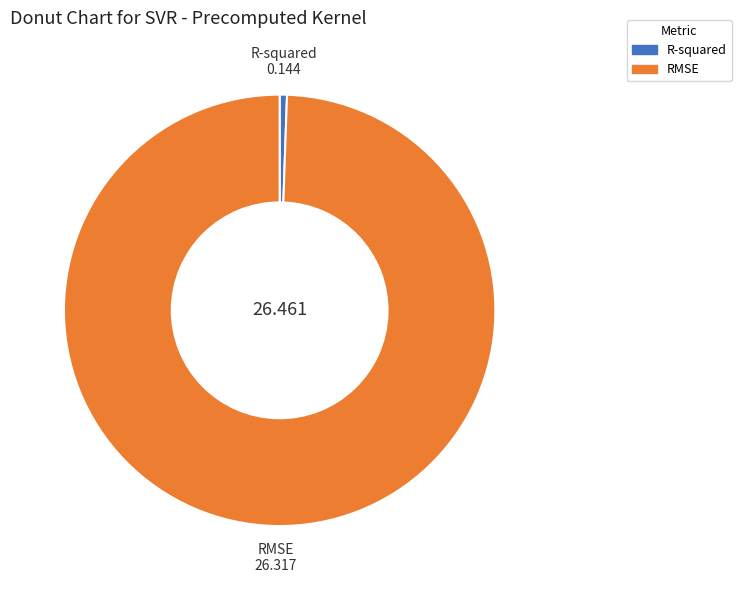

Rank the categories by value from lowest to highest.

R-squared, RMSE